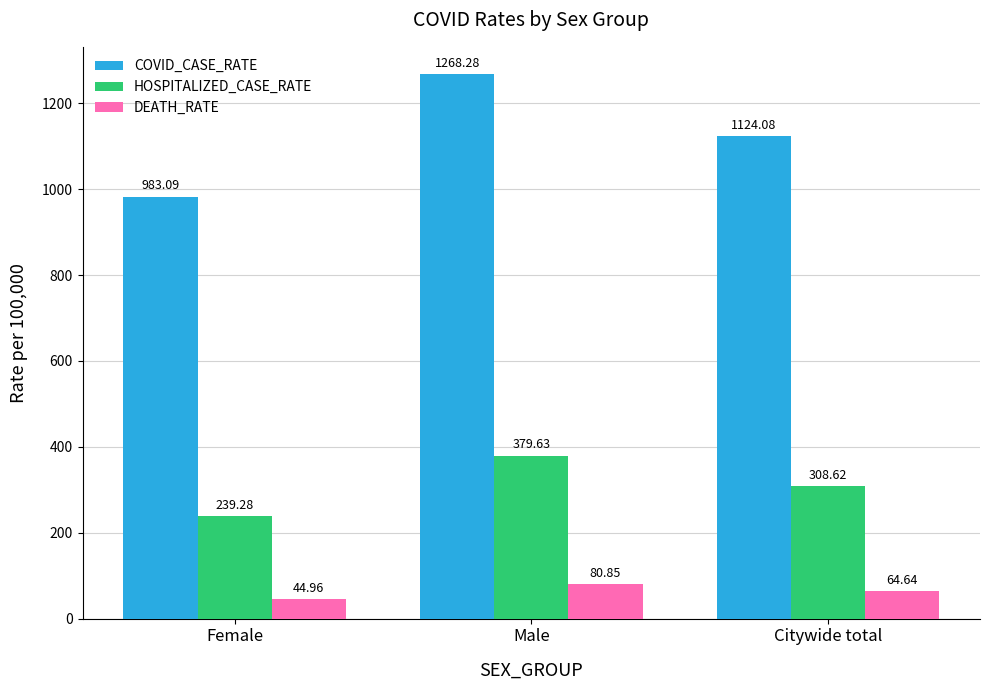

Which label corresponds to the smallest value in the chart?

Female